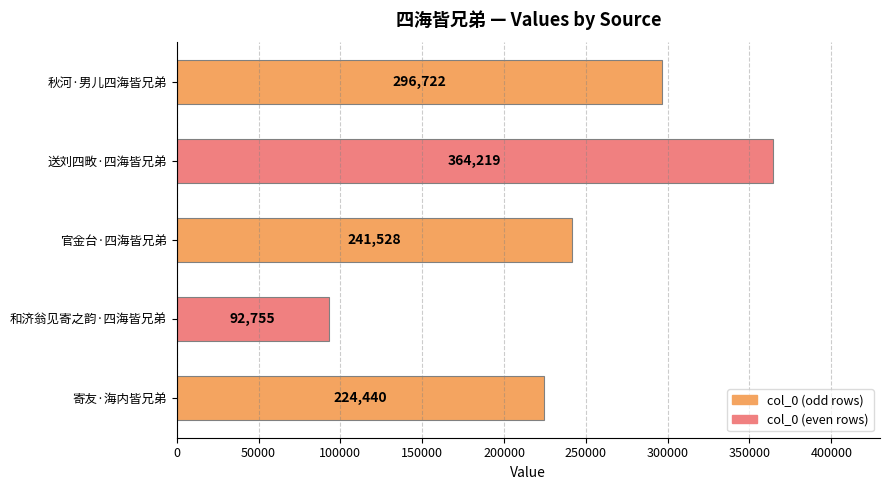

Reading top to bottom, extract all data points from this chart.

296722	364219	241528	92755	224440